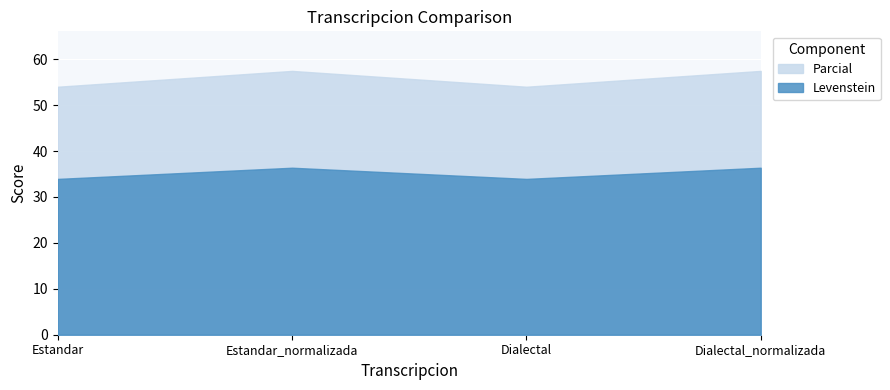

True or false: Levenstein and Parcial cross at least once.

False